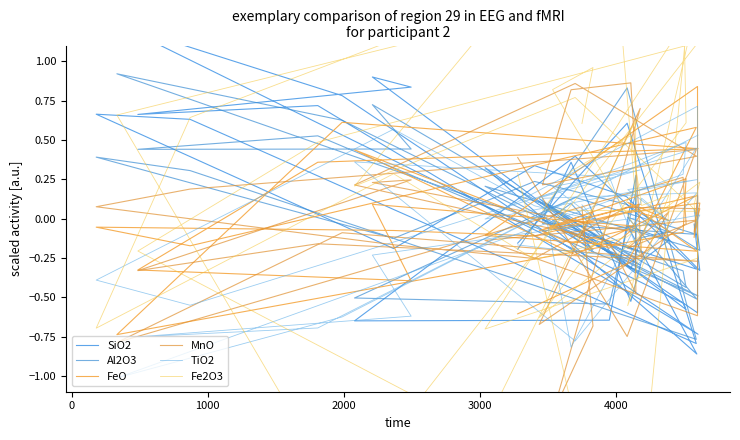

After their last crossing, which series has the higher values: MnO or SiO2?

MnO